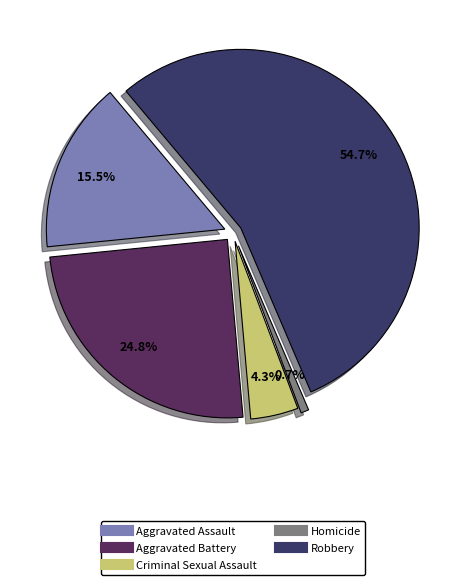

What is the largest slice in the pie chart?

Robbery